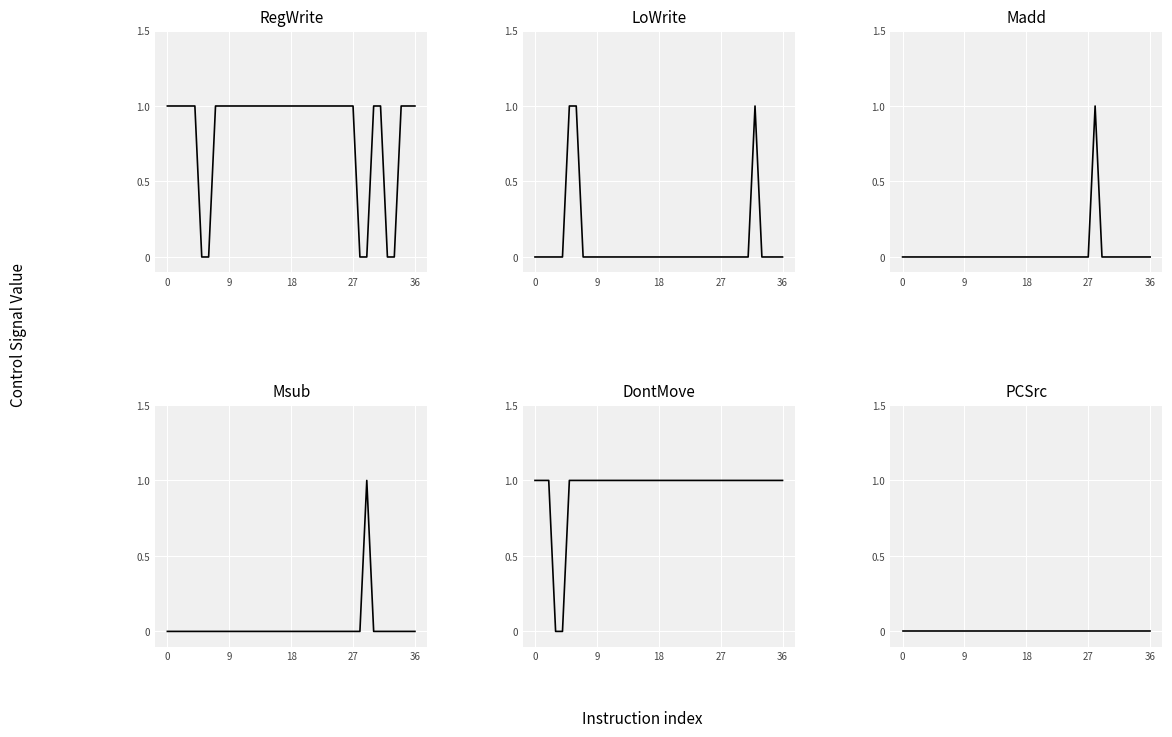

Reading left to right, list all the values displayed in this chart.

RegWrite: 1	1	1	1	1	0	0	1	1	1	1	1	1	1	1	1	1	1	1	1	1	1	1	1	1	1	1	1	0	0	1	1	0	0	1	1	1
LoWrite: 0	0	0	0	0	1	1	0	0	0	0	0	0	0	0	0	0	0	0	0	0	0	0	0	0	0	0	0	0	0	0	0	1	0	0	0	0
Madd: 0	0	0	0	0	0	0	0	0	0	0	0	0	0	0	0	0	0	0	0	0	0	0	0	0	0	0	0	1	0	0	0	0	0	0	0	0
Msub: 0	0	0	0	0	0	0	0	0	0	0	0	0	0	0	0	0	0	0	0	0	0	0	0	0	0	0	0	0	1	0	0	0	0	0	0	0
DontMove: 1	1	1	0	0	1	1	1	1	1	1	1	1	1	1	1	1	1	1	1	1	1	1	1	1	1	1	1	1	1	1	1	1	1	1	1	1
PCSrc: 0	0	0	0	0	0	0	0	0	0	0	0	0	0	0	0	0	0	0	0	0	0	0	0	0	0	0	0	0	0	0	0	0	0	0	0	0